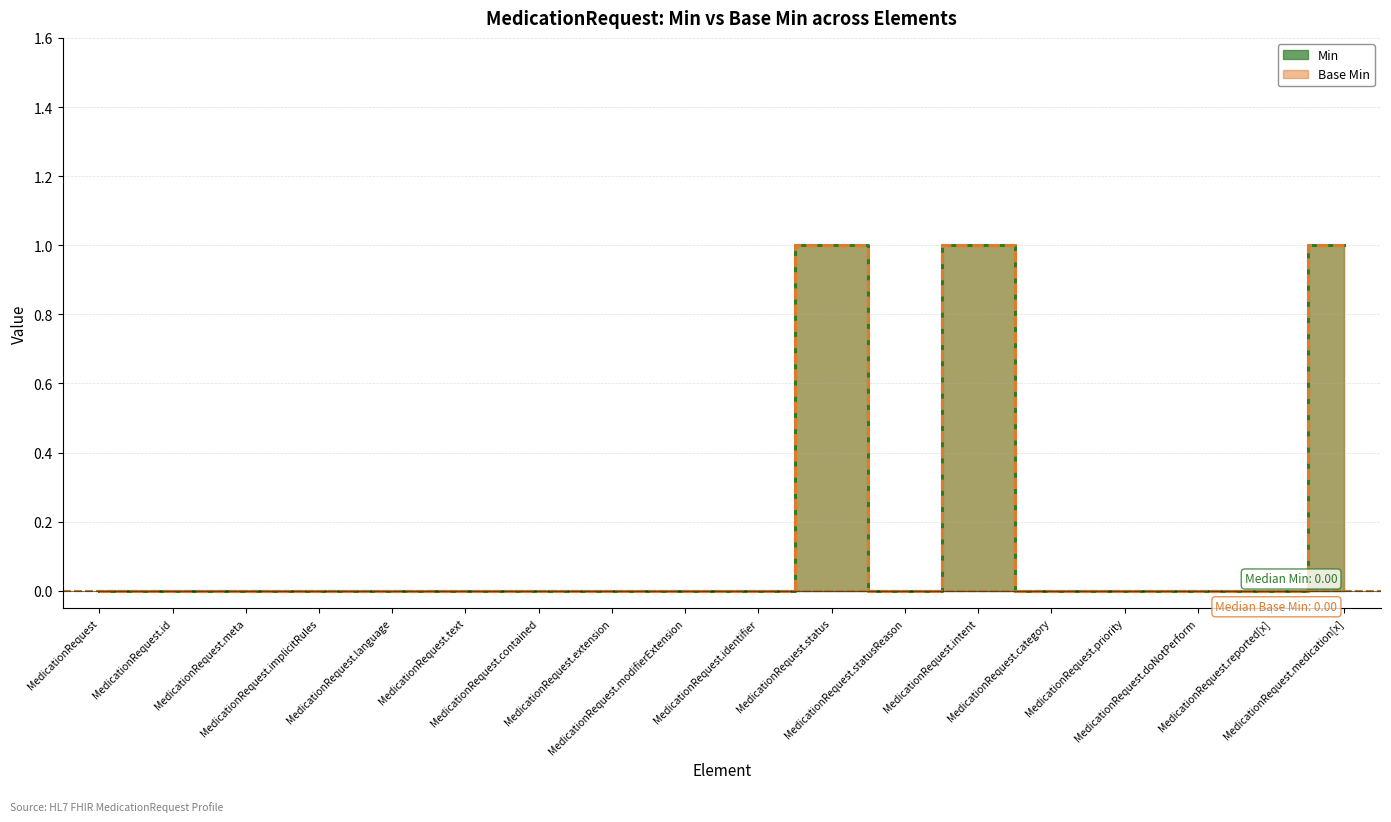

Rank the series by their maximum value, from lowest to highest.

Min, Base Min